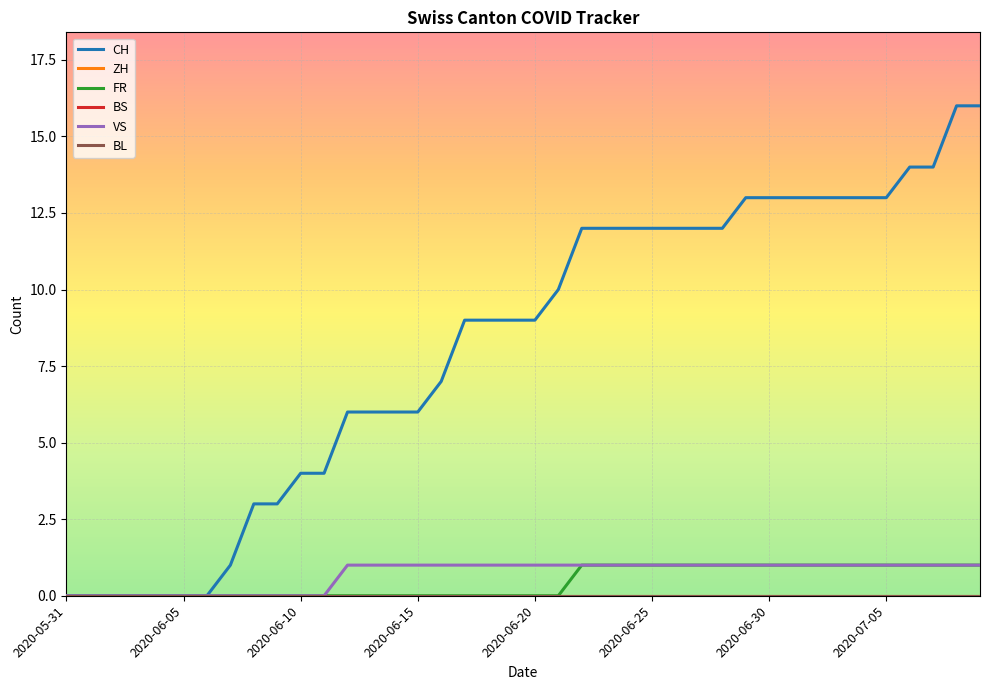

At which label does CH first exceed 9?

21